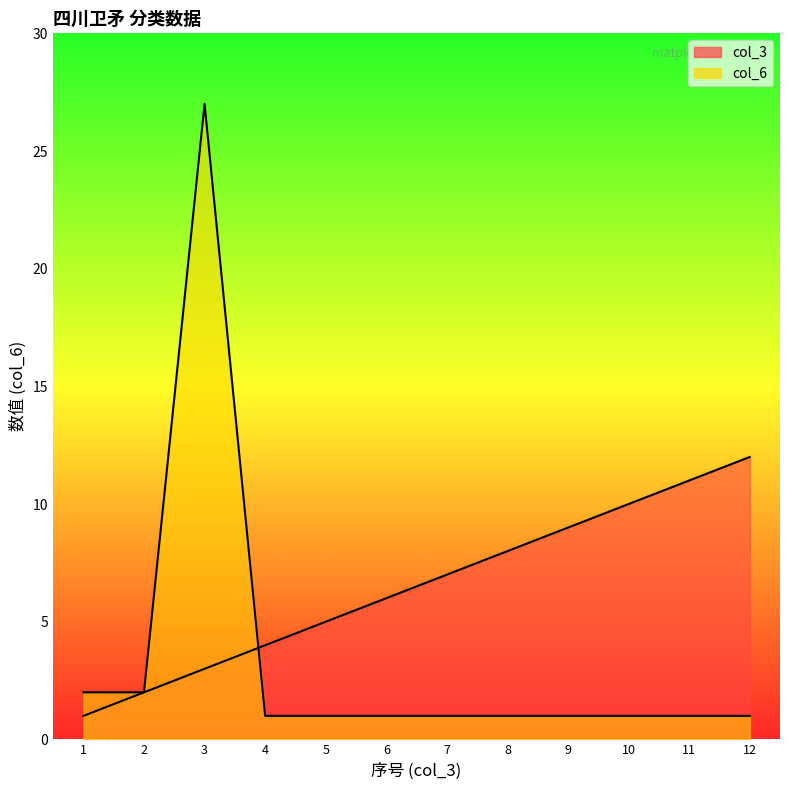

What is the sum of all col_6 values?

40